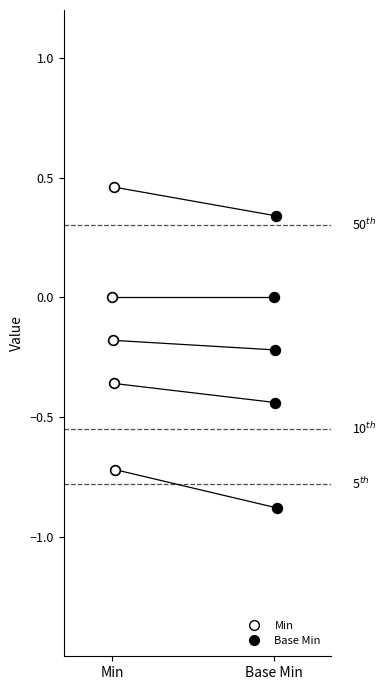

Is it true that Extension equals 0.0 at Min?

True